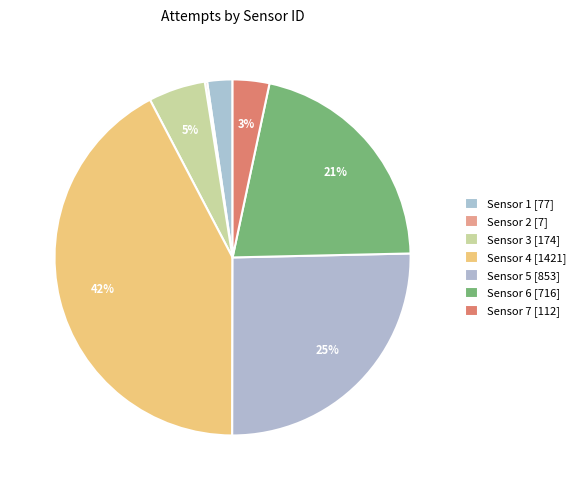

Do Sensor 7 and Sensor 5 together represent more than half of the pie?

No